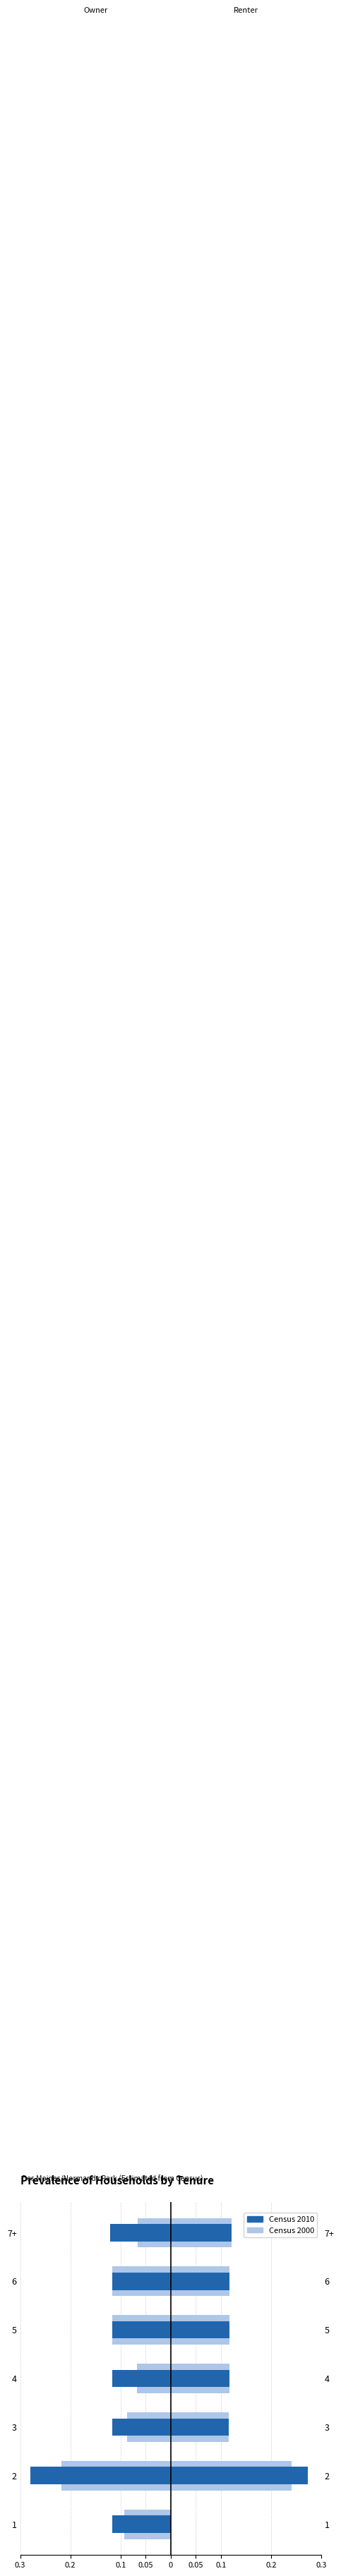

Reading right to left, what are all the values shown in this chart?

Census 2000: -0.1	-0.1	-0.1	-0.1	-0.1	-0.2	-0.1
Census 2010: -0.1	-0.1	-0.1	-0.1	-0.1	-0.3	-0.1